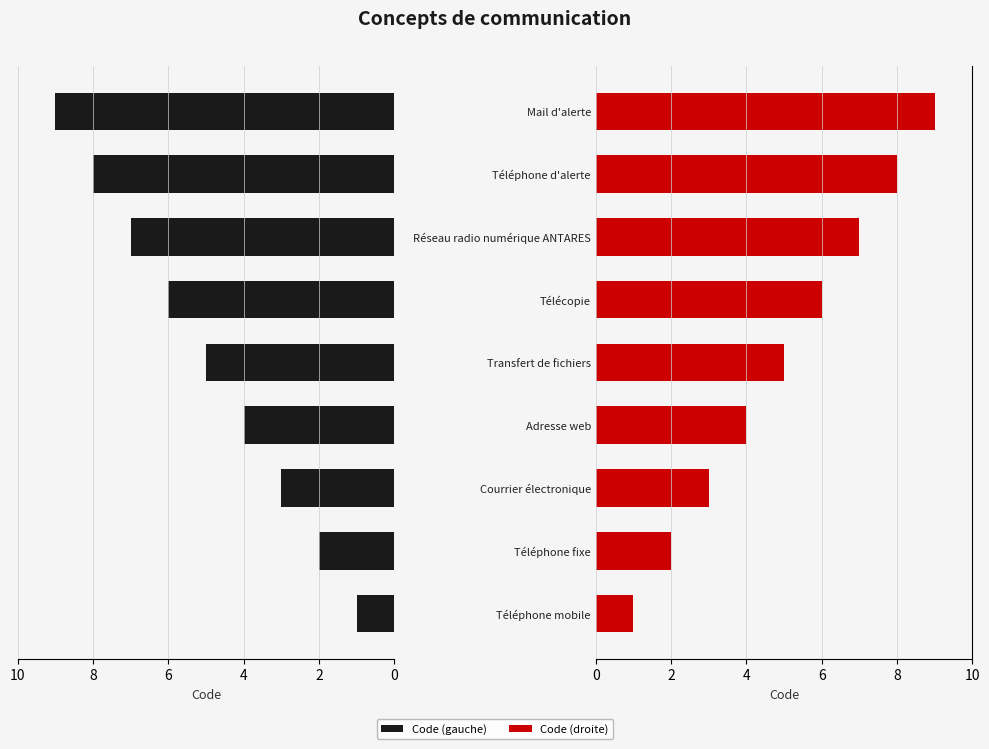

What is the average value of the Code (gauche) series?

5